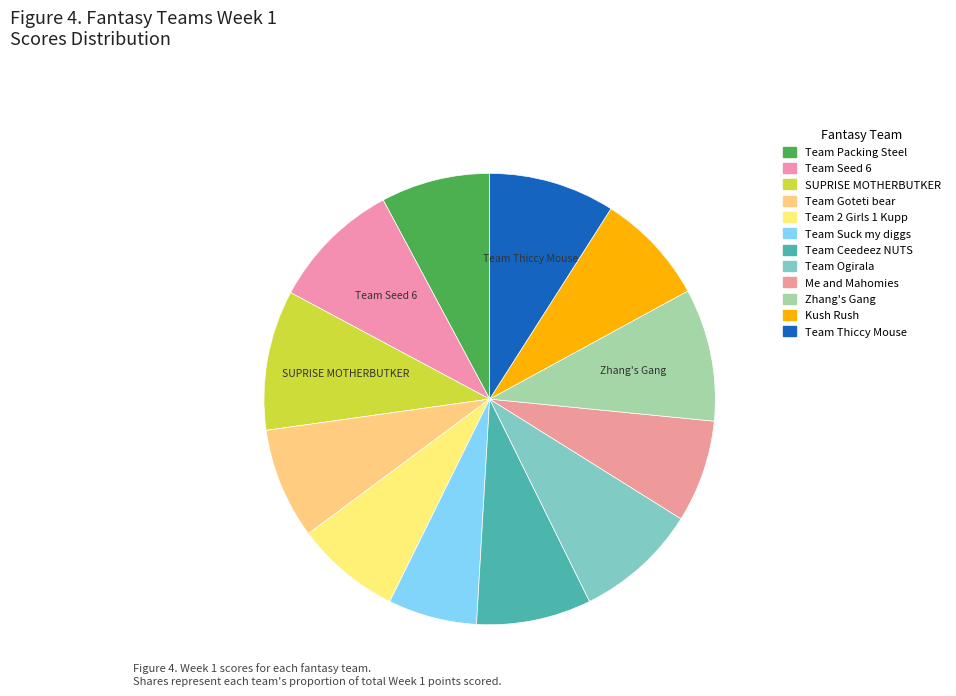

To the nearest percent, what is the combined percentage of Team 2 Girls 1 Kupp and Team Seed 6?

17%